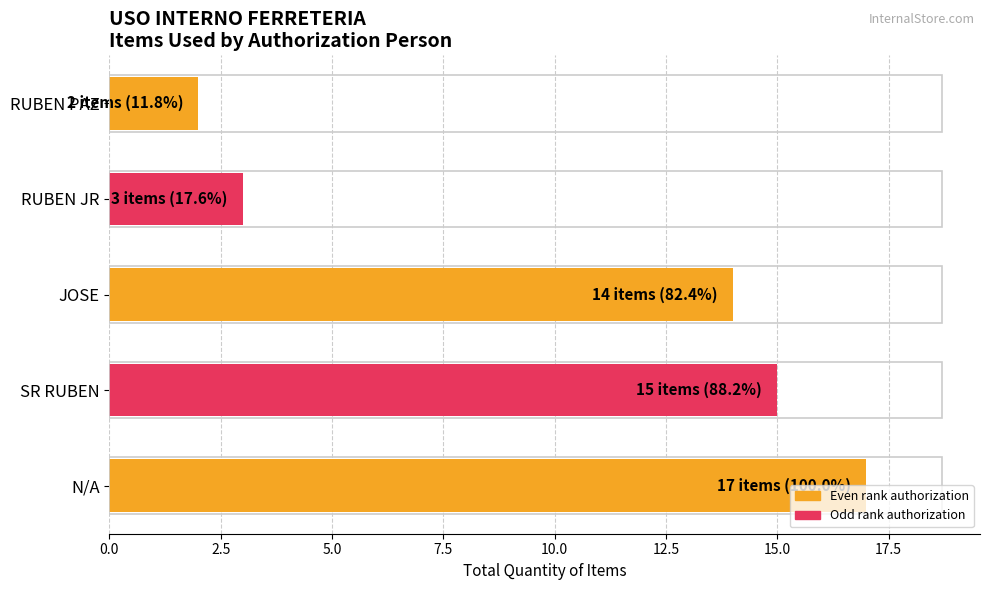

What is the greatest value displayed?

17